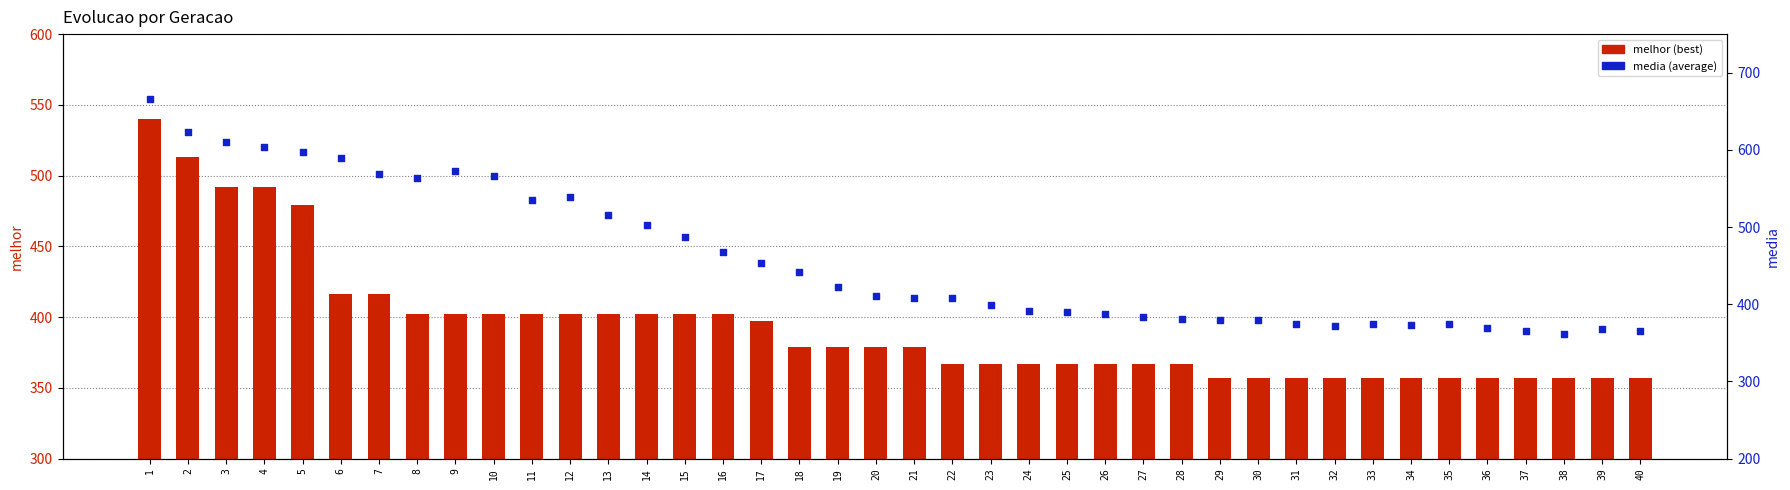

Which series contains the lowest Y value?

melhor (best)